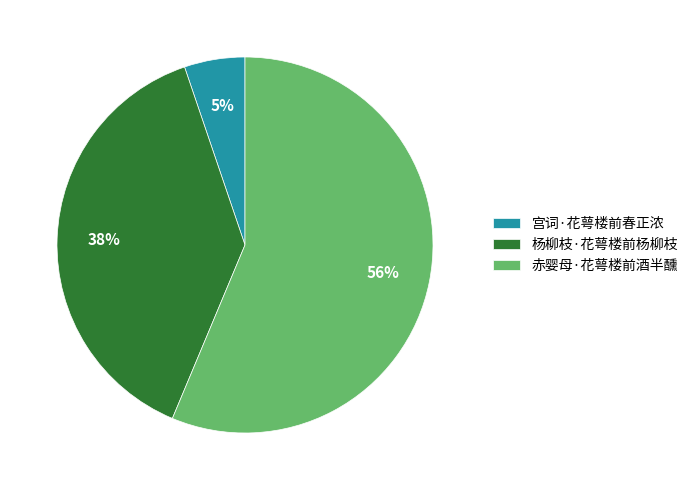

Is the sum of 杨柳枝·花萼楼前杨柳枝 and 宫词·花萼楼前春正浓 greater than half?

No